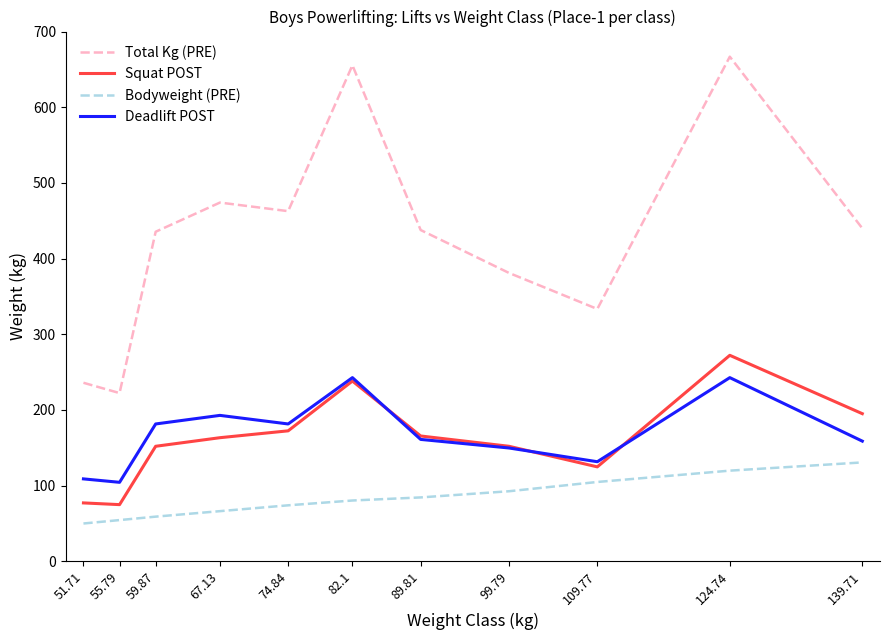

True or false: Bodyweight (PRE) and Squat POST cross at least once.

False